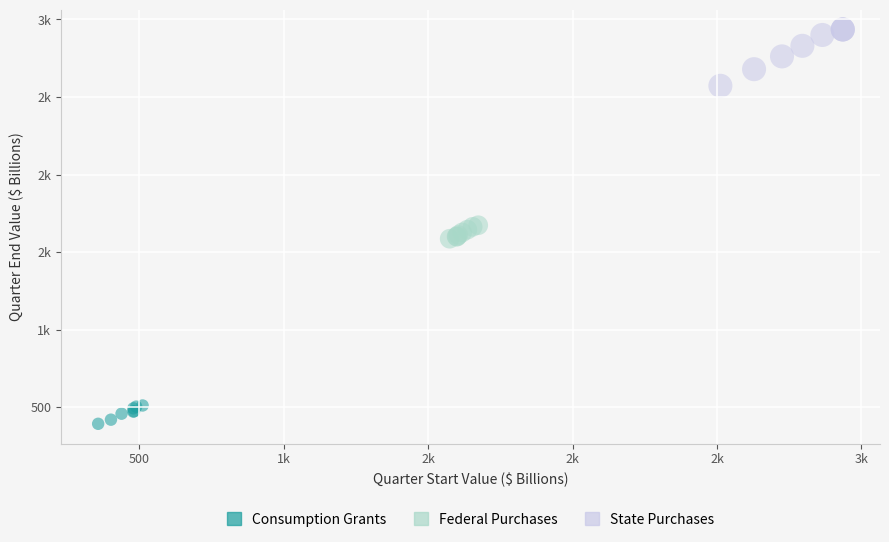

What are all the series names shown in the legend?

Consumption Grants, Federal Purchases, State Purchases